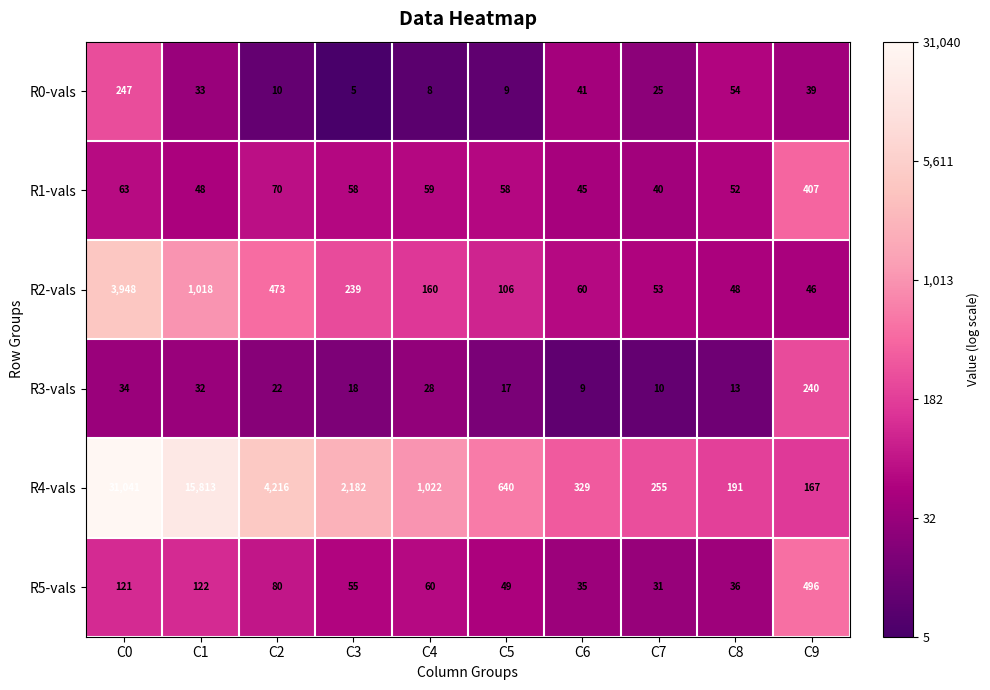

Rank the series by their maximum value, from highest to lowest.

R4-vals, R2-vals, R5-vals, R1-vals, R0-vals, R3-vals